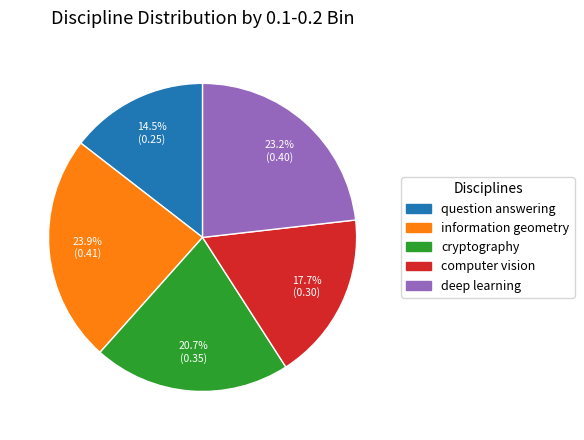

Do deep learning and information geometry together represent more than half of the pie?

No